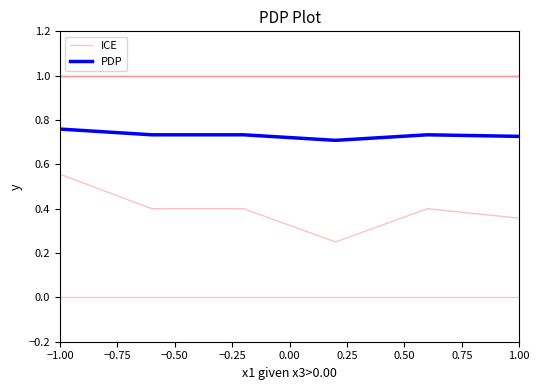

True or false: PDP and ICE intersect in this chart.

False